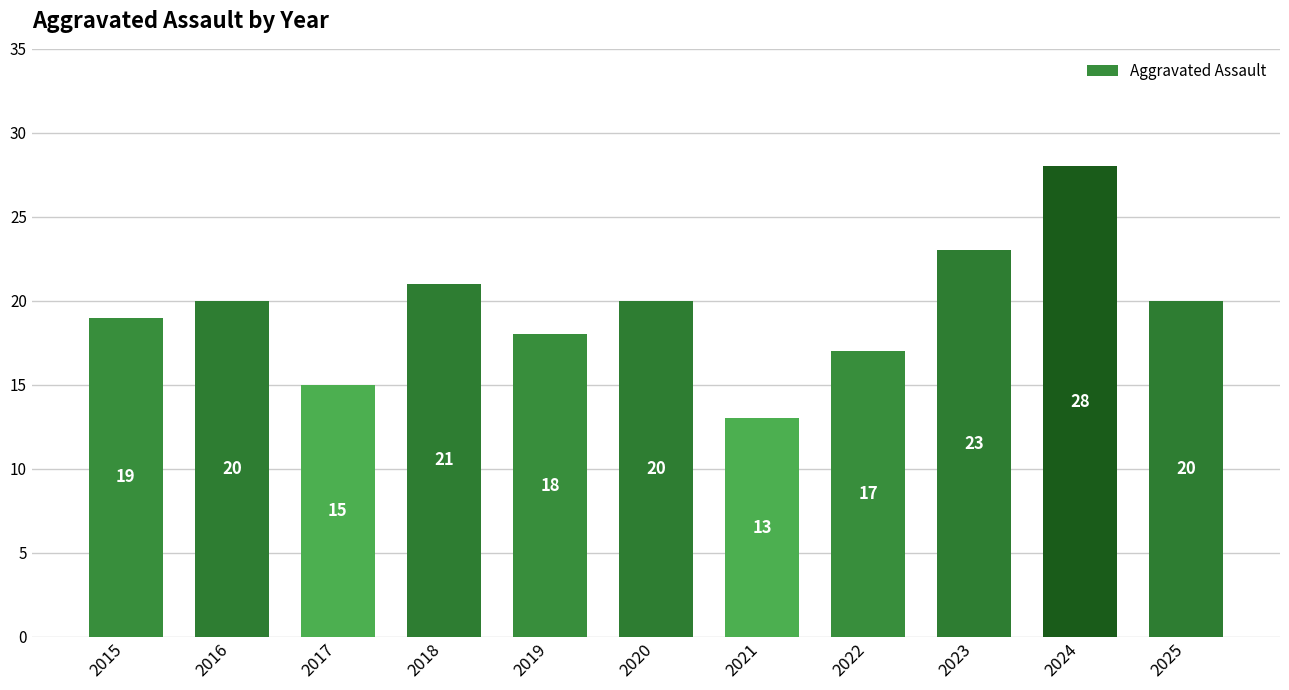

How many bars are there in total?

11